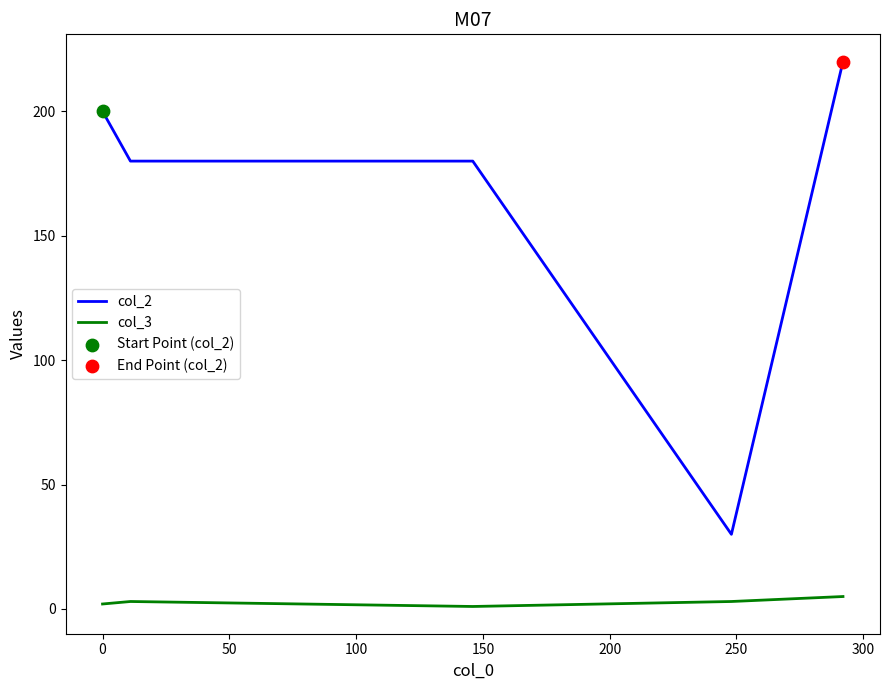

Which series has the widest spread of values?

col_2